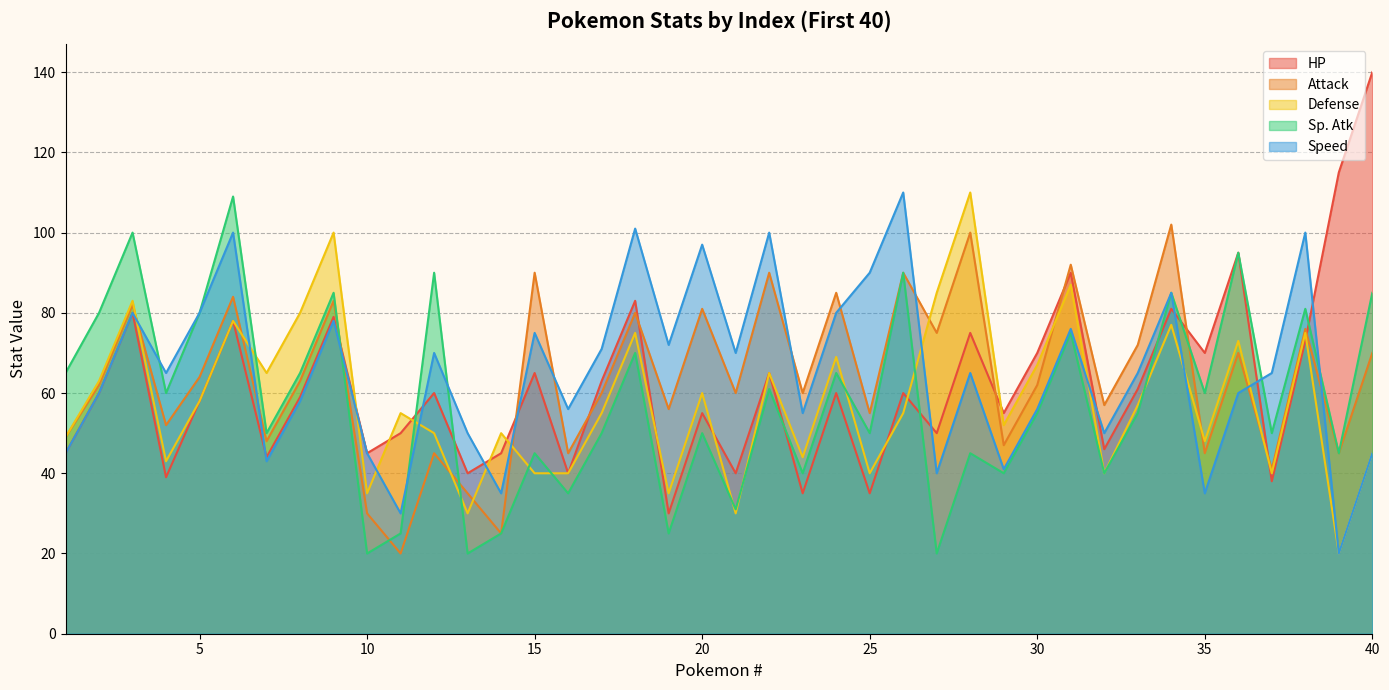

What is the value of the HP point at the 36th from the left?

95